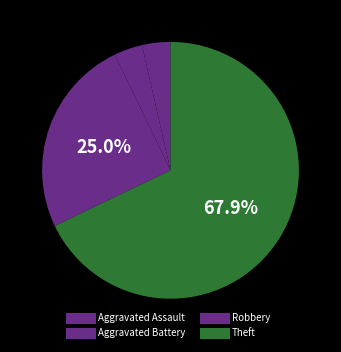

How many segments does this pie chart have?

4